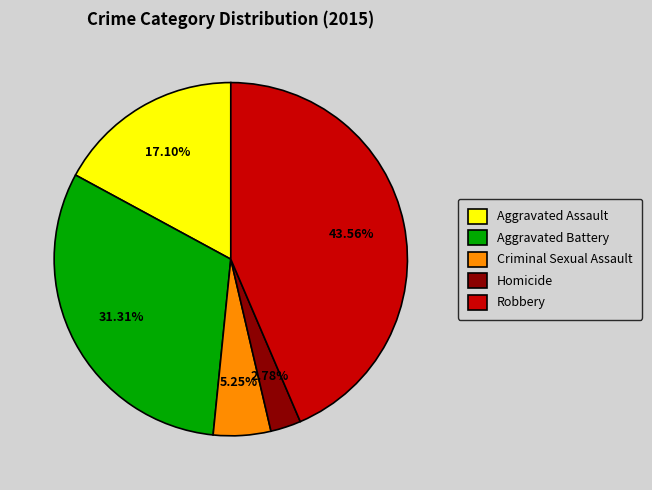

Is the sum of Homicide and Criminal Sexual Assault greater than half?

No